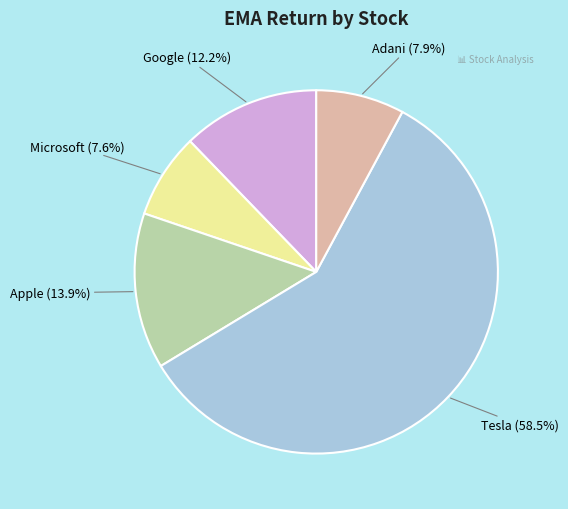

Count the number of slices in the pie.

5